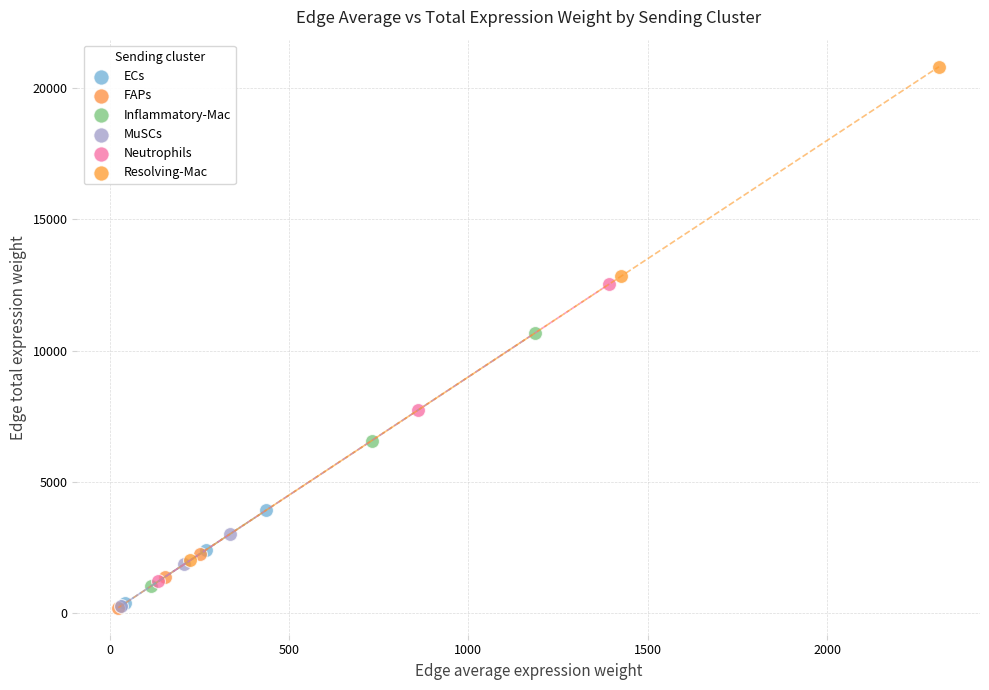

Which series contains the highest Y value?

Resolving-Mac